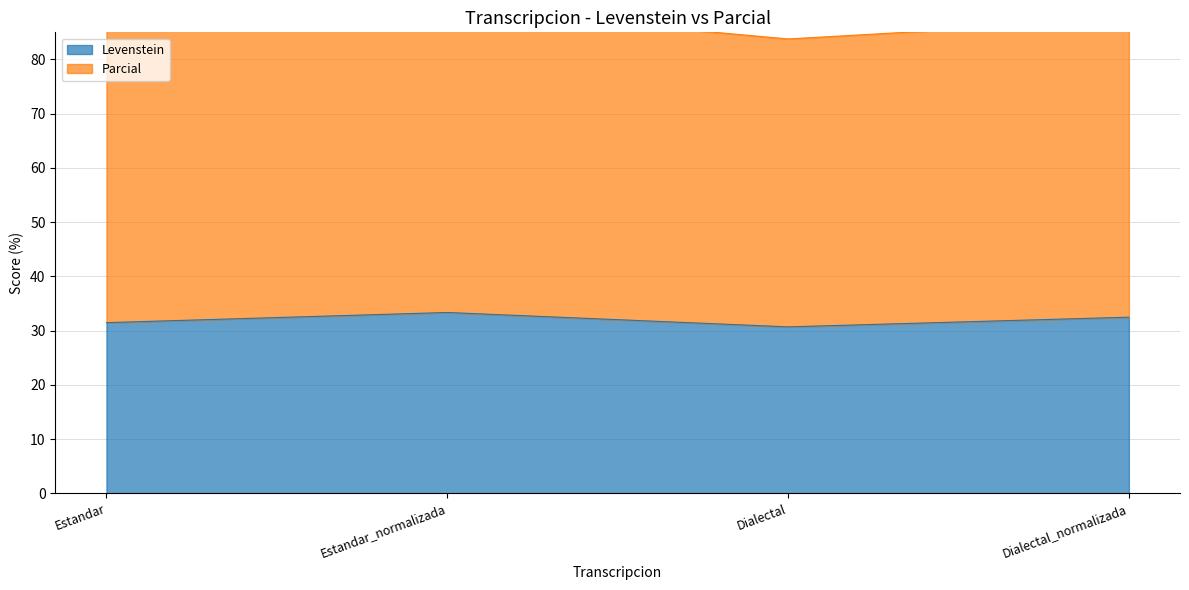

What is the minimum value for Levenstein?

30.7